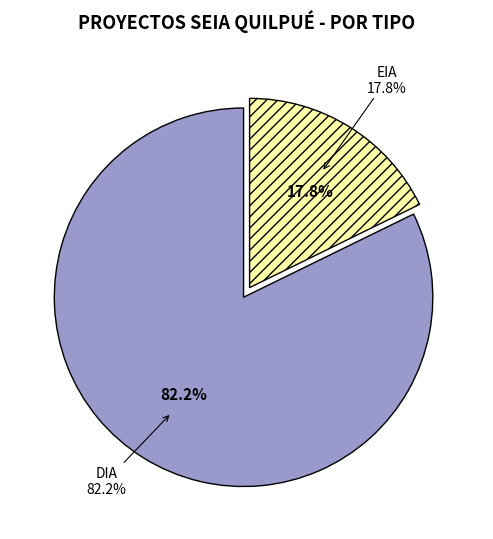

To the nearest percent, what percentage of the pie is EIA?

18%